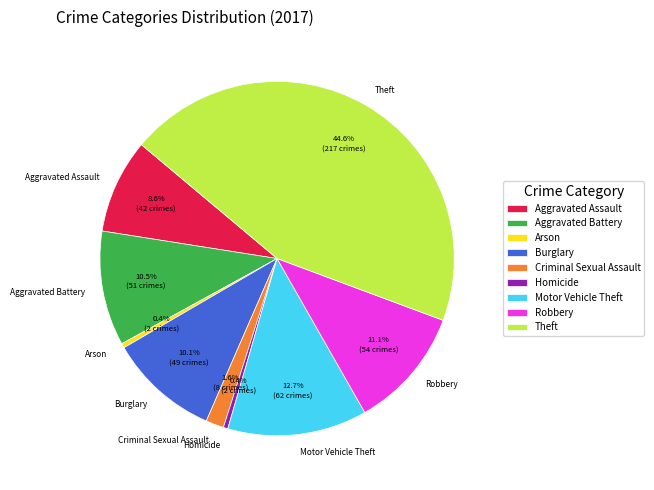

Does any single category account for the majority?

No